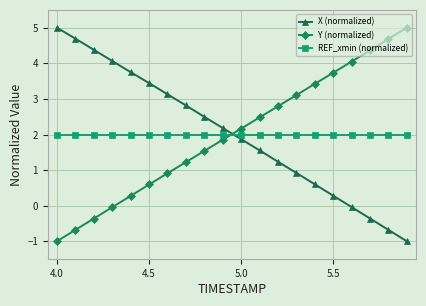

At how many categories does at least one series exceed 3?

14